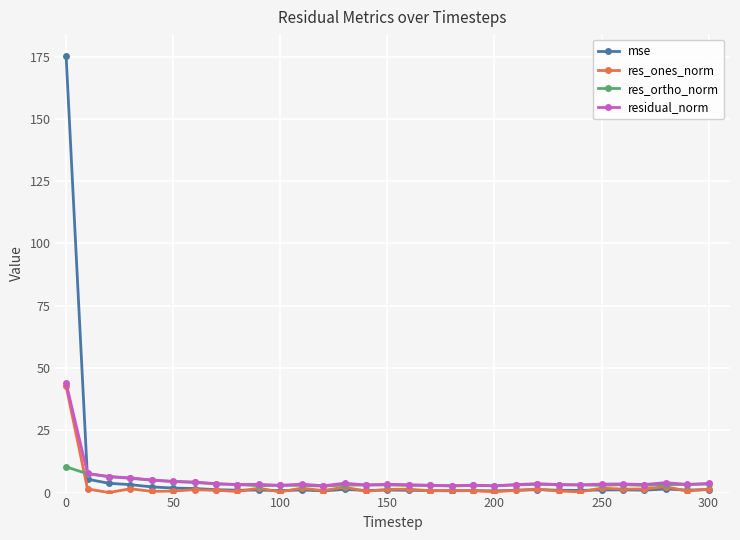

Rank the series by their average value, from highest to lowest.

mse, residual_norm, res_ortho_norm, res_ones_norm